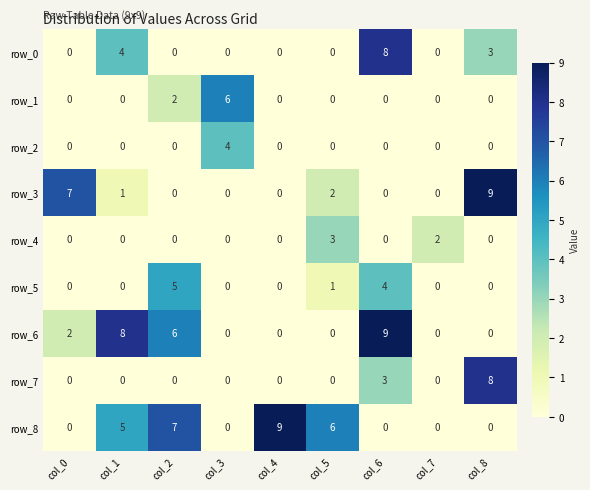

Which category has the highest value in the row_5 series?

col_2